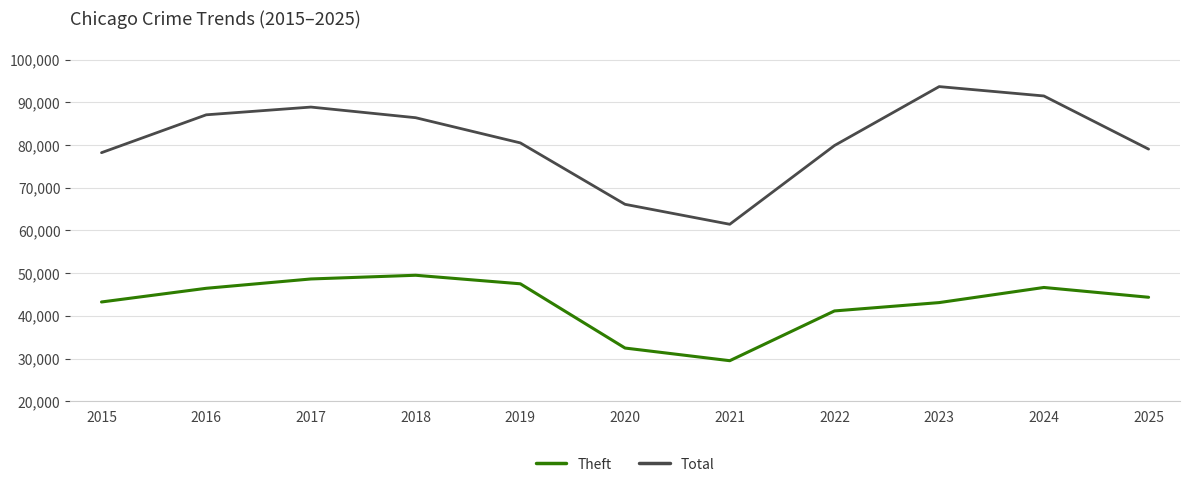

How many values in the Theft series are below 44365?

5